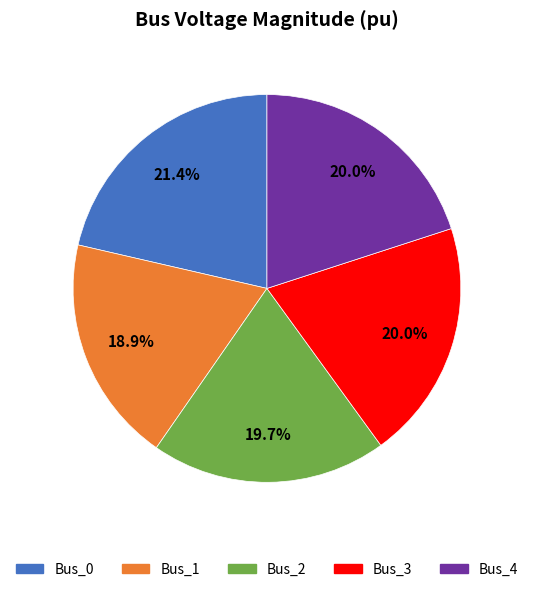

What is the total percentage of Bus_3 and Bus_0?

41.4%